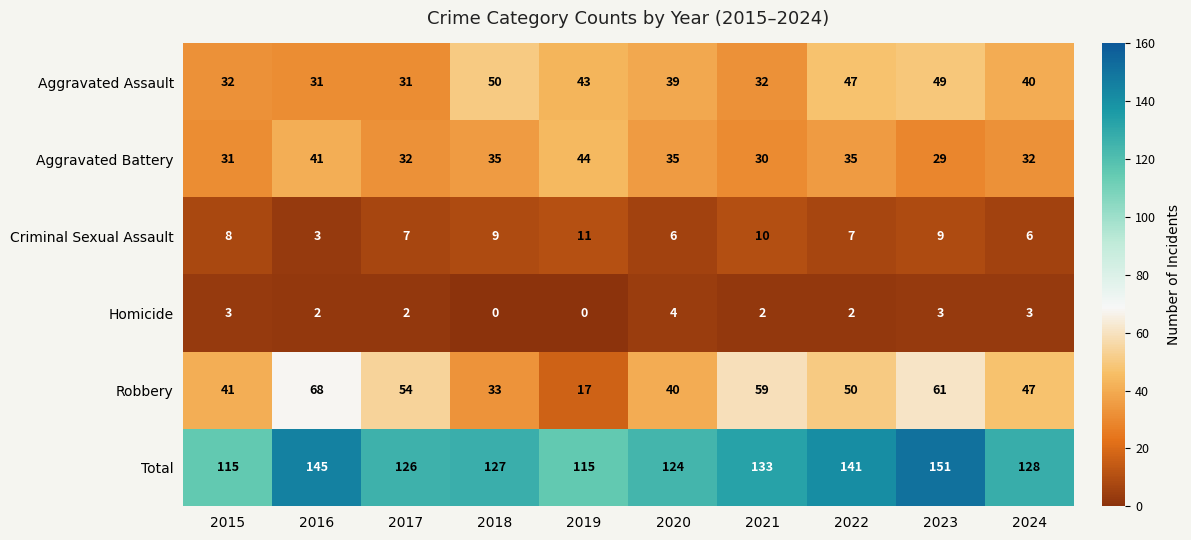

At how many categories does at least one series exceed 35?

10